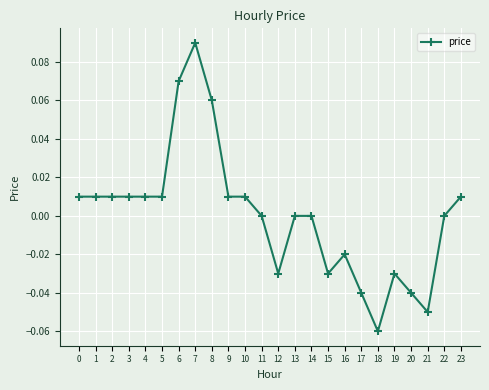

Which label corresponds to the largest value in the chart?

7